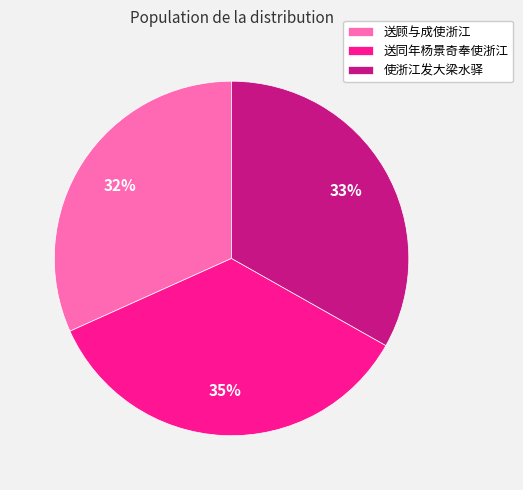

To the nearest percent, what is the average slice percentage?

33%